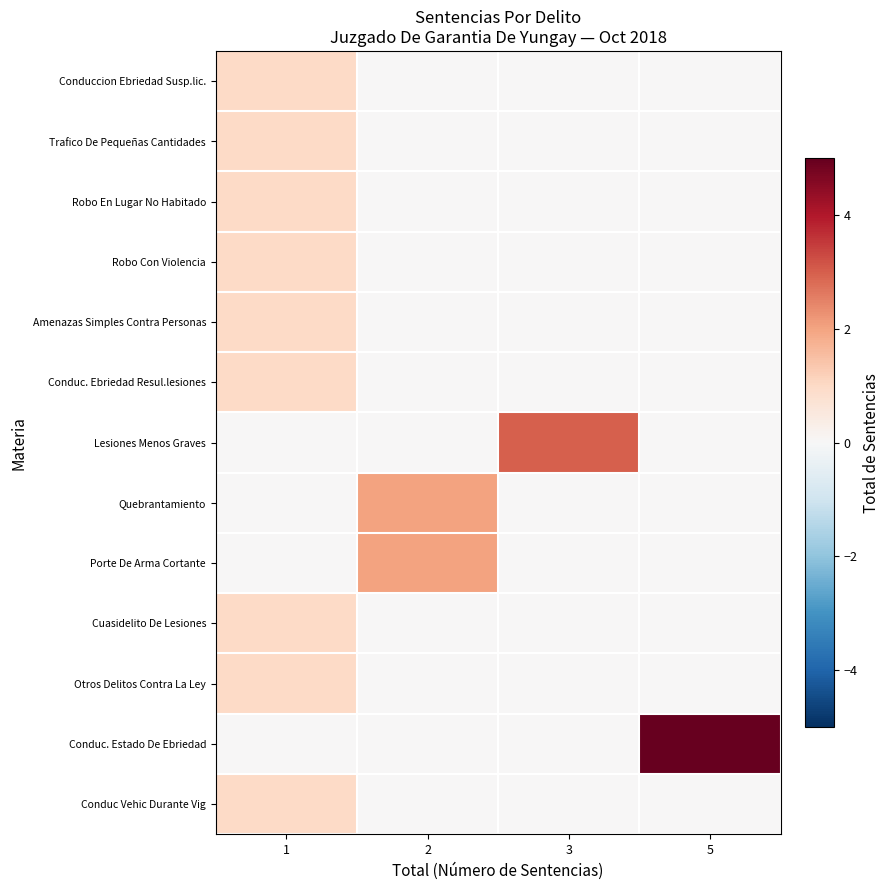

Reading left to right, transcribe all the data shown in this chart.

row_0: 1	0	0	0
row_1: 1	0	0	0
row_2: 1	0	0	0
row_3: 1	0	0	0
row_4: 1	0	0	0
row_5: 1	0	0	0
row_6: 0	0	3	0
row_7: 0	2	0	0
row_8: 0	2	0	0
row_9: 1	0	0	0
row_10: 1	0	0	0
row_11: 0	0	0	5
row_12: 1	0	0	0